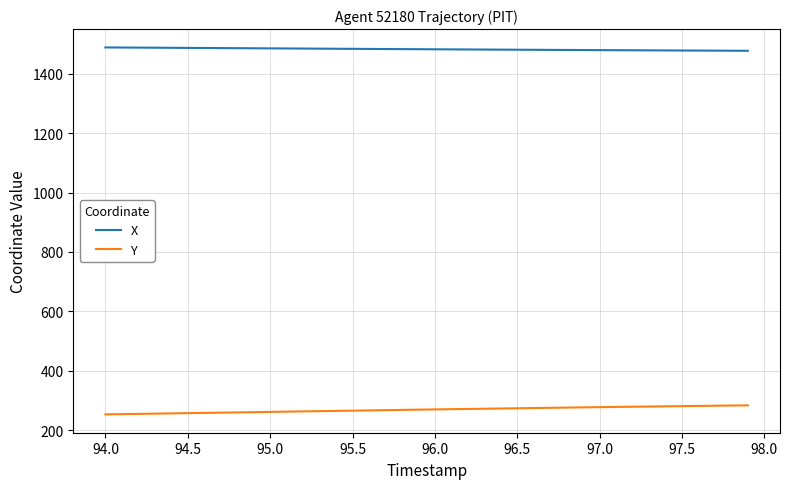

What is the greatest value displayed?

1488.7